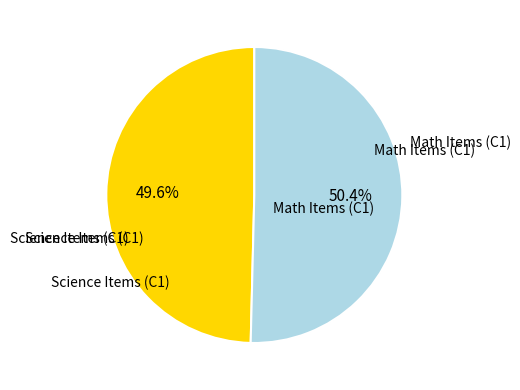

Count the number of slices in the pie.

2